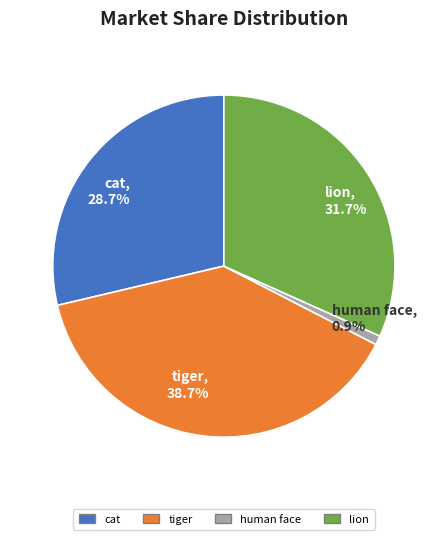

What is the smallest slice in the pie chart?

human face